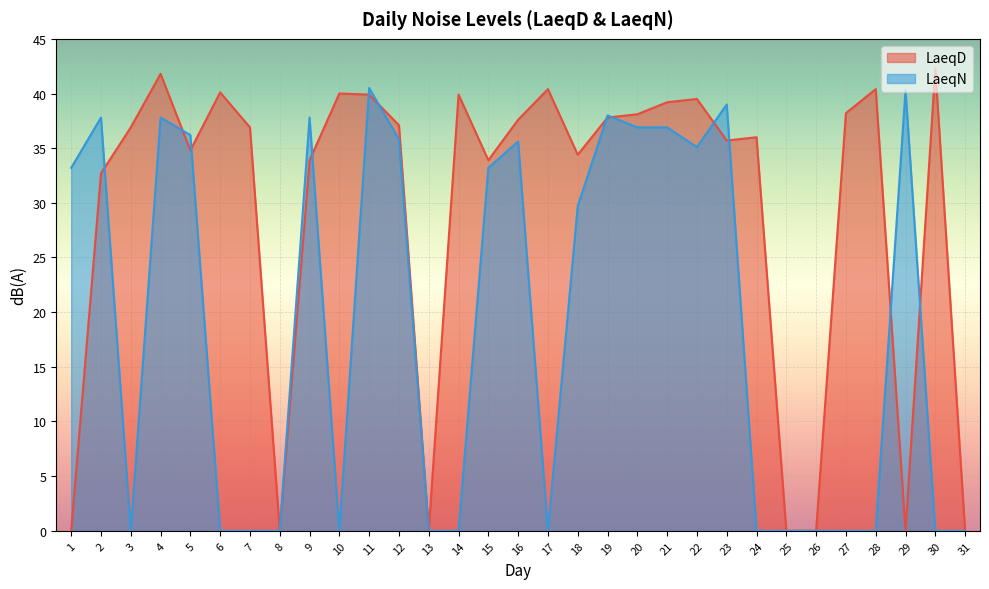

What are all the series names shown in the legend?

LaeqD, LaeqN